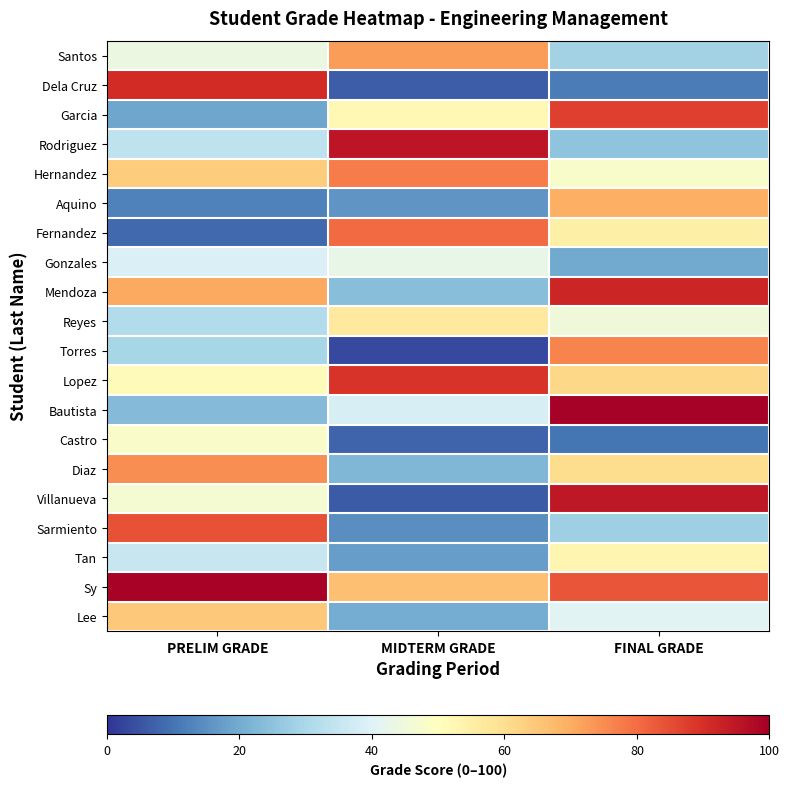

Which label corresponds to the smallest value in the chart?

MIDTERM GRADE